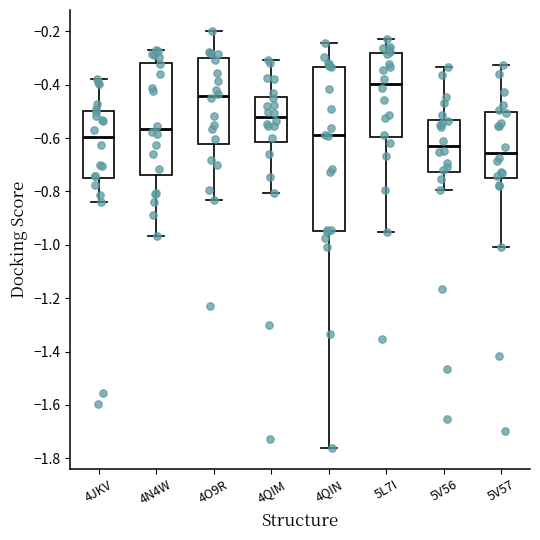

Reading left to right, transcribe this box plot: for each box, give where its median line is, the range the box spans, and where its two whiskers end, as read against the y-axis. The values are not printed on the chart, so give them approximately, as read against the axis.

4JKV: median -0.60, box -0.74 to -0.50, whiskers -0.84 to -0.38
4N4W: median -0.56, box -0.74 to -0.32, whiskers -0.96 to -0.28
4O9R: median -0.44, box -0.62 to -0.30, whiskers -0.84 to -0.20
4QIM: median -0.52, box -0.62 to -0.44, whiskers -0.80 to -0.30
4QIN: median -0.60, box -0.94 to -0.34, whiskers -1.76 to -0.24
5L7I: median -0.40, box -0.60 to -0.28, whiskers -0.96 to -0.22
5V56: median -0.62, box -0.72 to -0.54, whiskers -0.80 to -0.34
5V57: median -0.66, box -0.76 to -0.50, whiskers -1.00 to -0.32